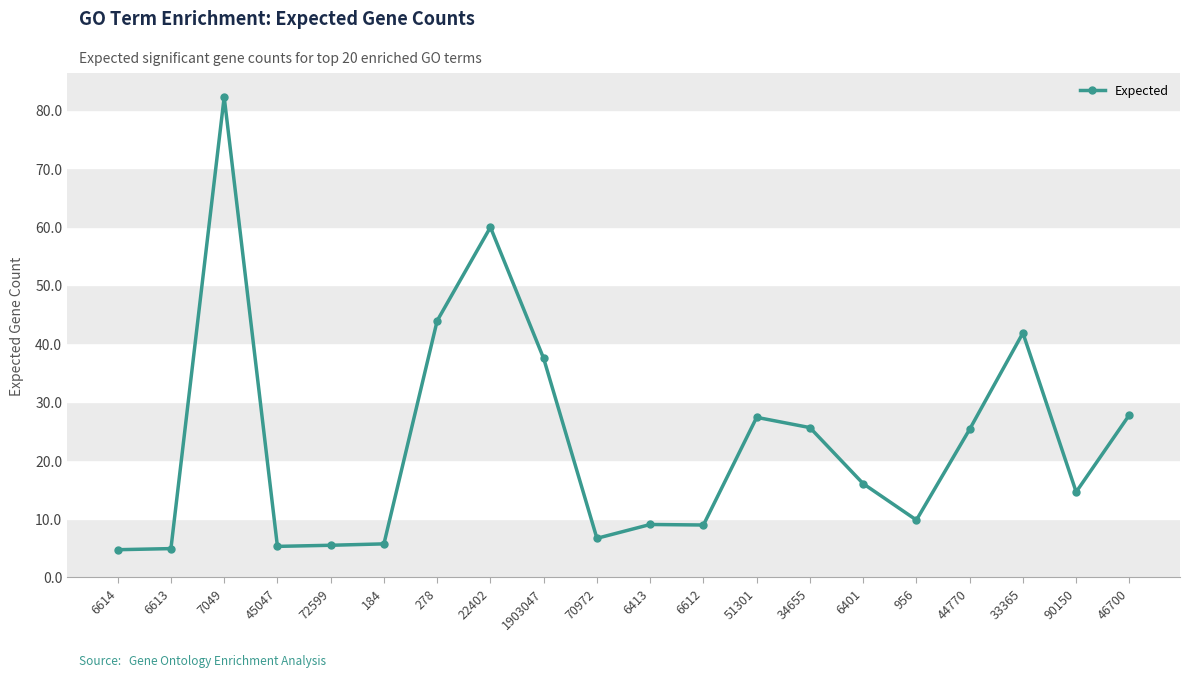

Between 6613 and 33365, which is larger?

33365